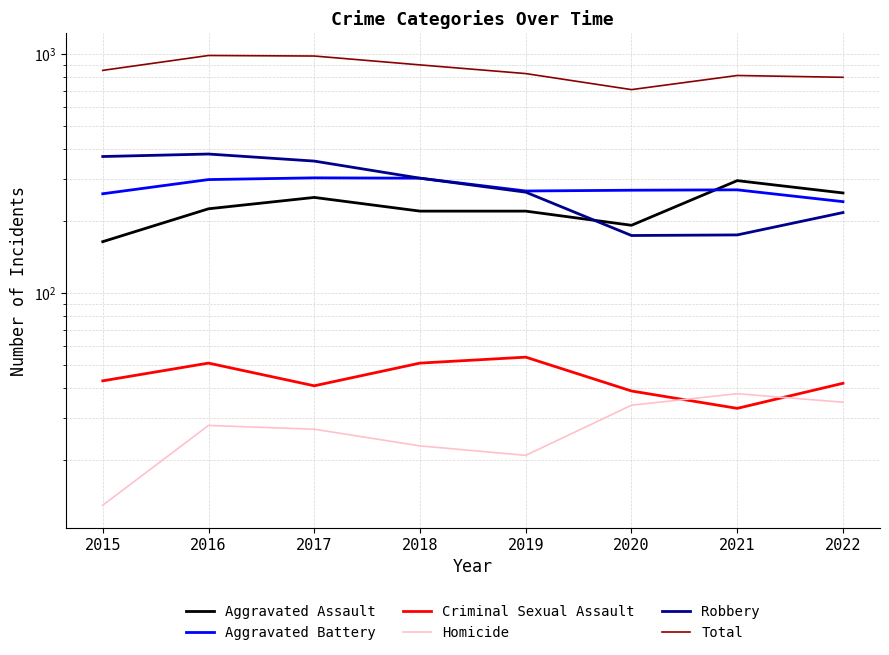

Reading left to right, what are all the values shown in this chart?

Aggravated Assault: 164	225	251	220	220	192	295	262
Aggravated Battery: 260	298	303	302	267	269	270	241
Criminal Sexual Assault: 43	51	41	51	54	39	33	42
Homicide: 13	28	27	23	21	34	38	35
Robbery: 372	381	356	302	264	174	175	217
Total: 852	983	978	898	826	708	811	797